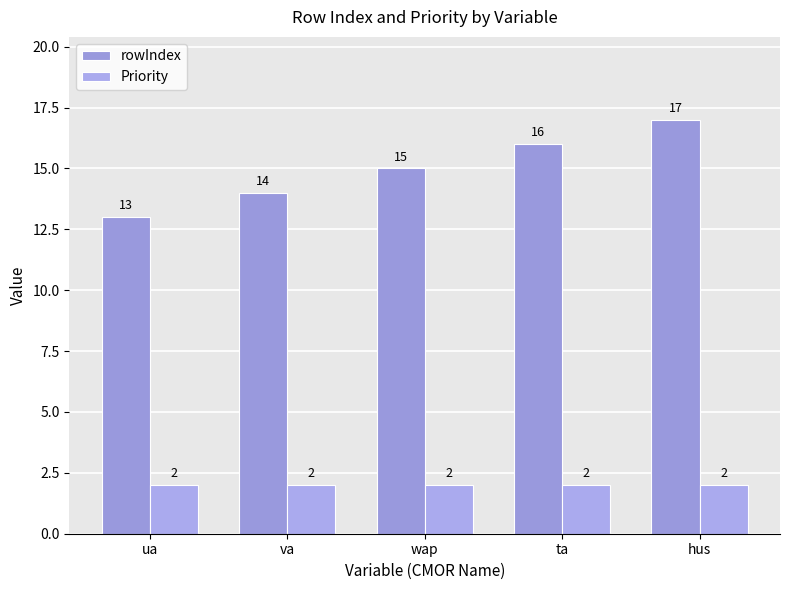

At which label is Priority closest to 2?

ua